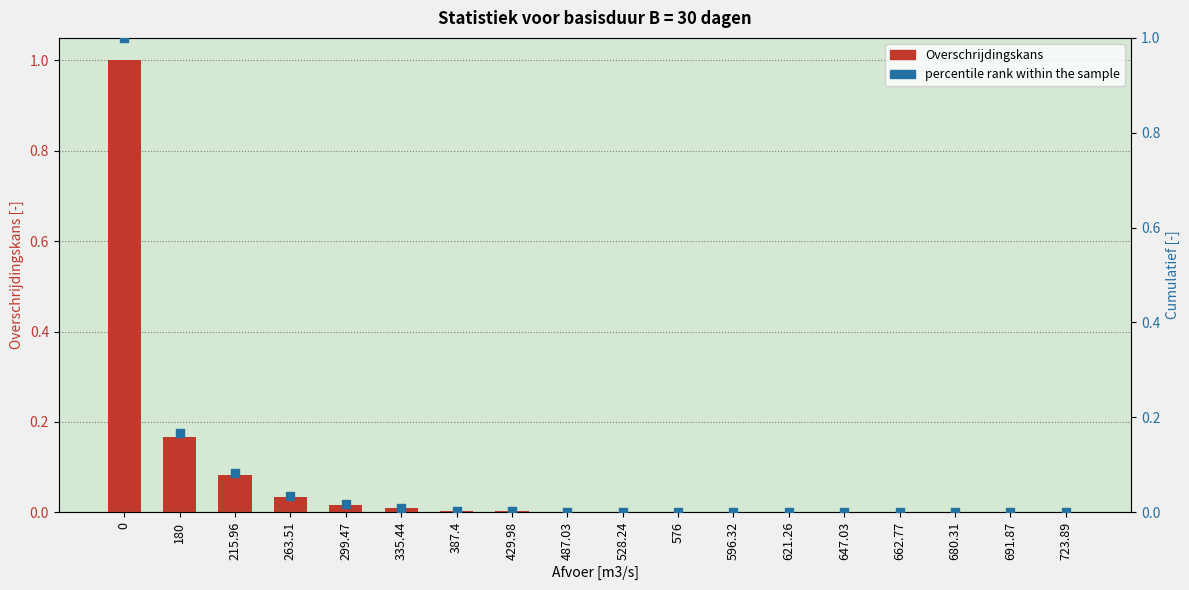

Which series reaches the maximum Y coordinate?

Overschrijdingskans